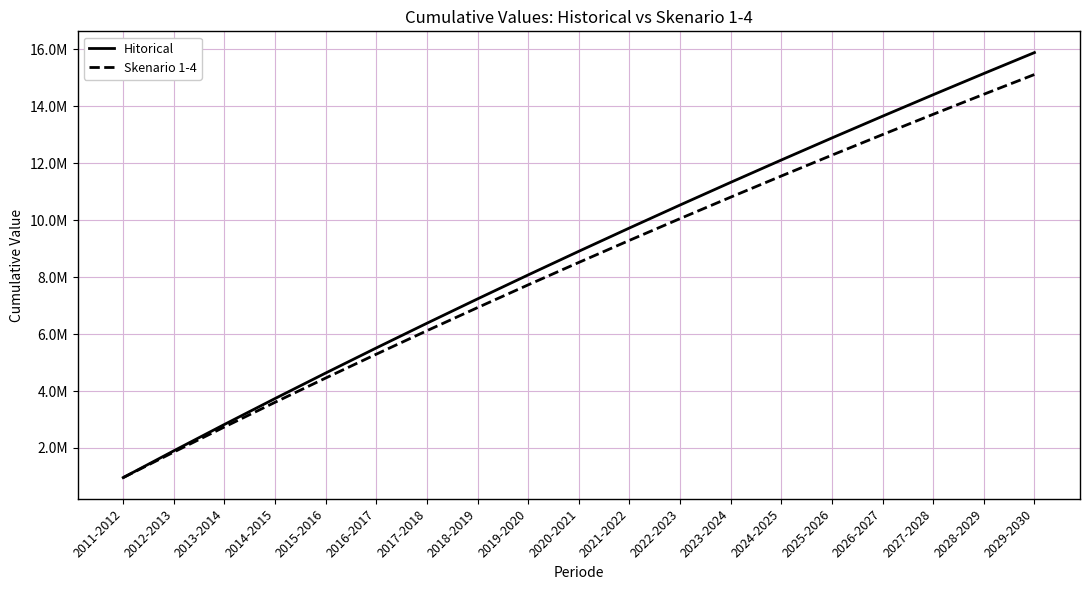

What is the difference between the Hitorical values at 2024-2025 and 2019-2020?

4036777.3